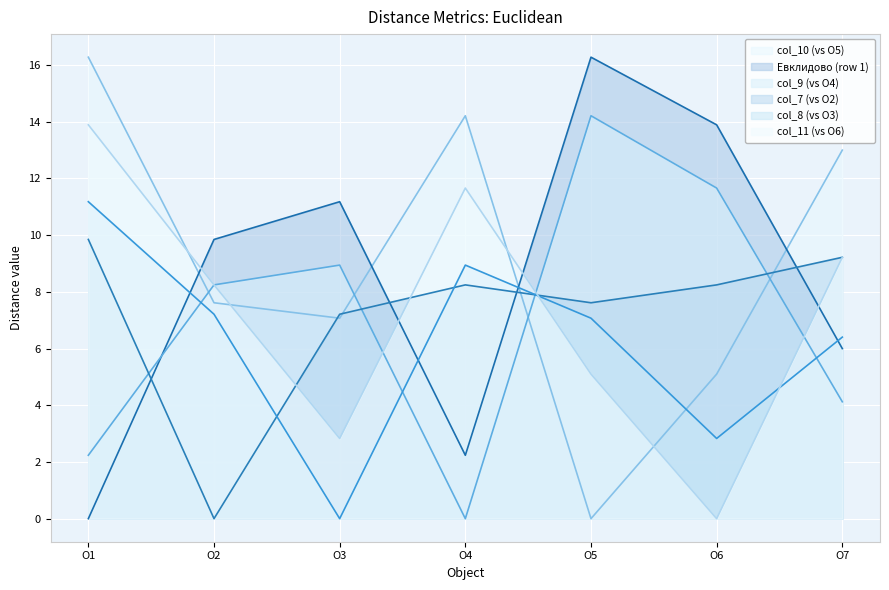

What are all the series names shown in the legend?

col_10 (vs O5), Евклидово (row 1), col_9 (vs O4), col_7 (vs O2), col_8 (vs O3), col_11 (vs O6)